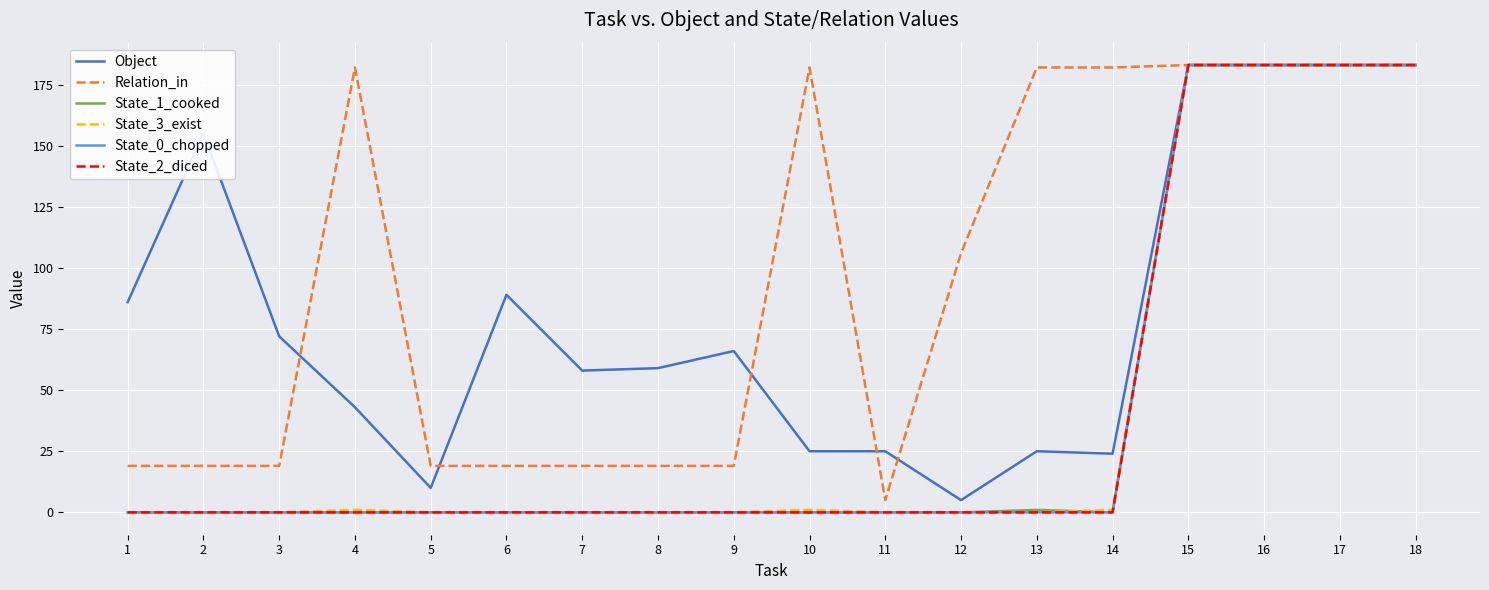

Does the chart have visible grid lines?

Yes